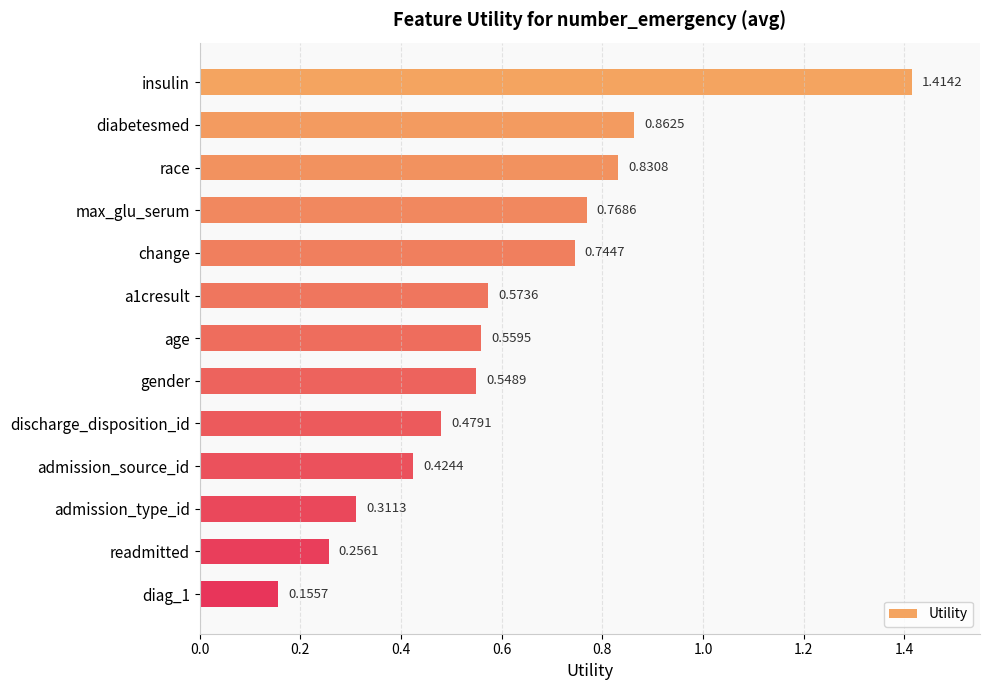

Does the chart contain any negative values?

No